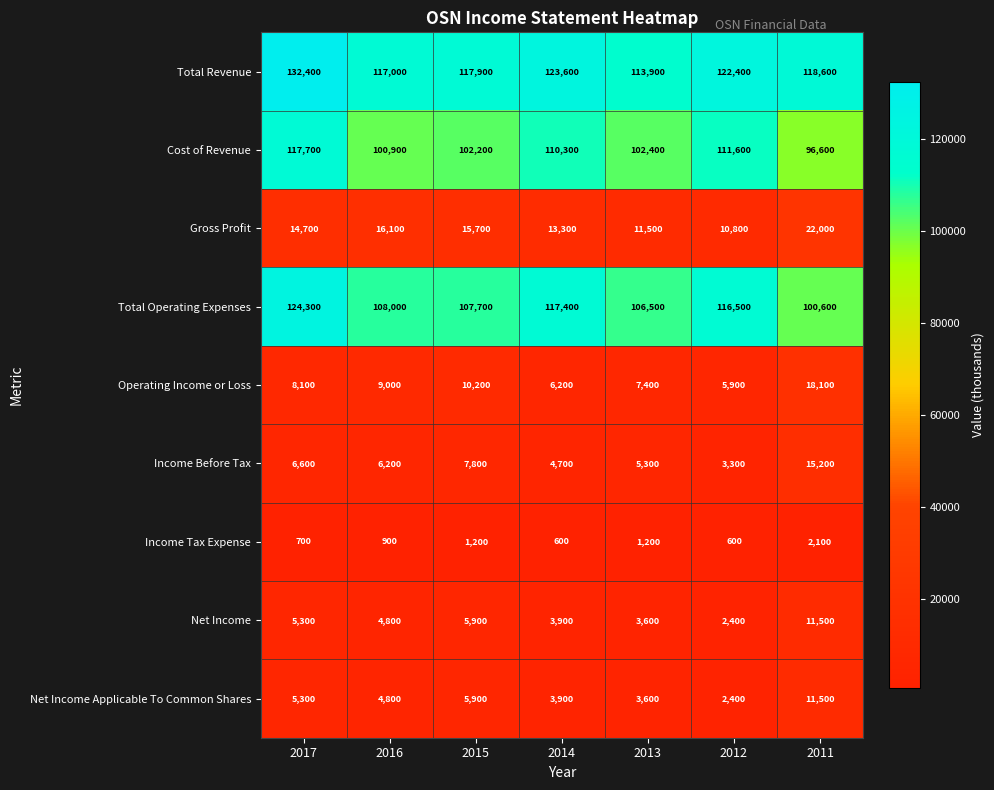

Which series changed the most between 2014 and 2011?

Total Operating Expenses